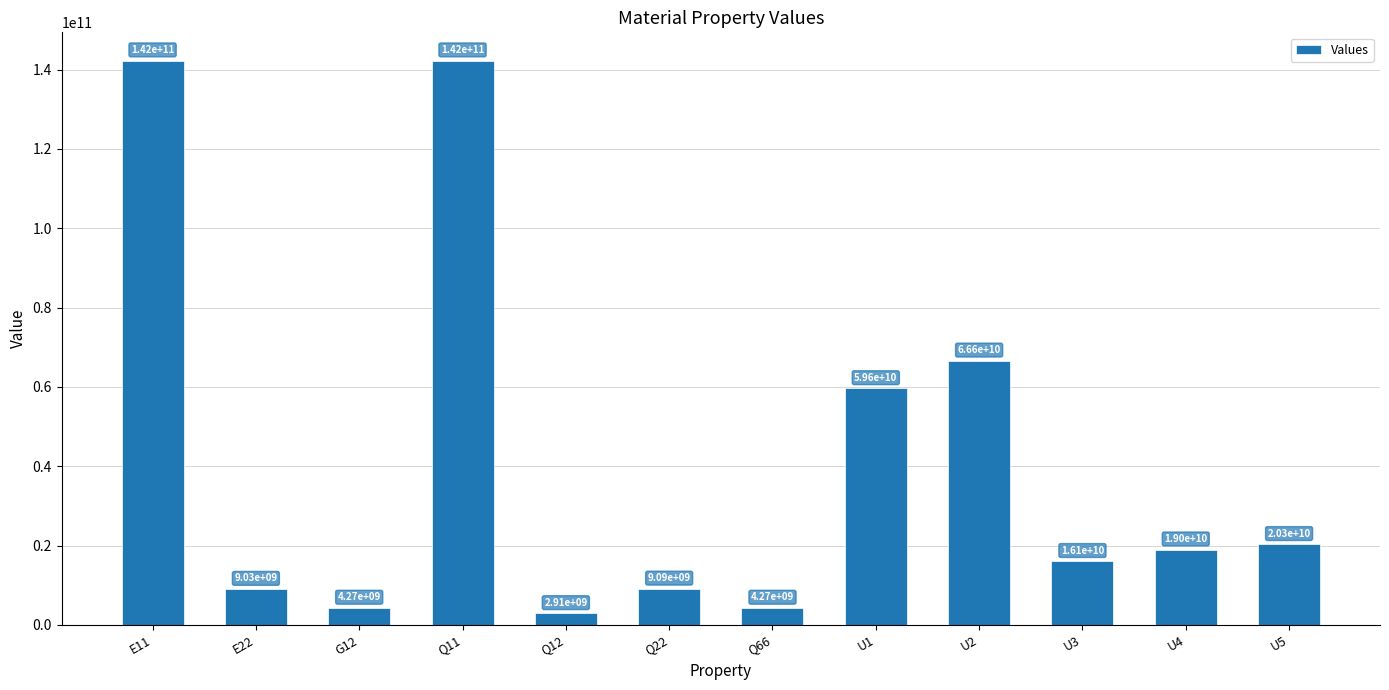

Where is the data nearest to the value 72591281997?

U2